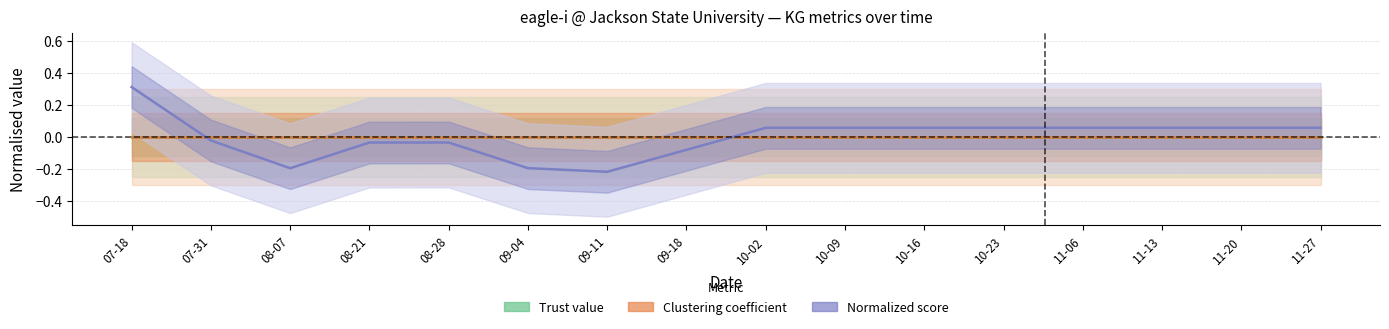

Which series has the largest total across all categories?

Trust value